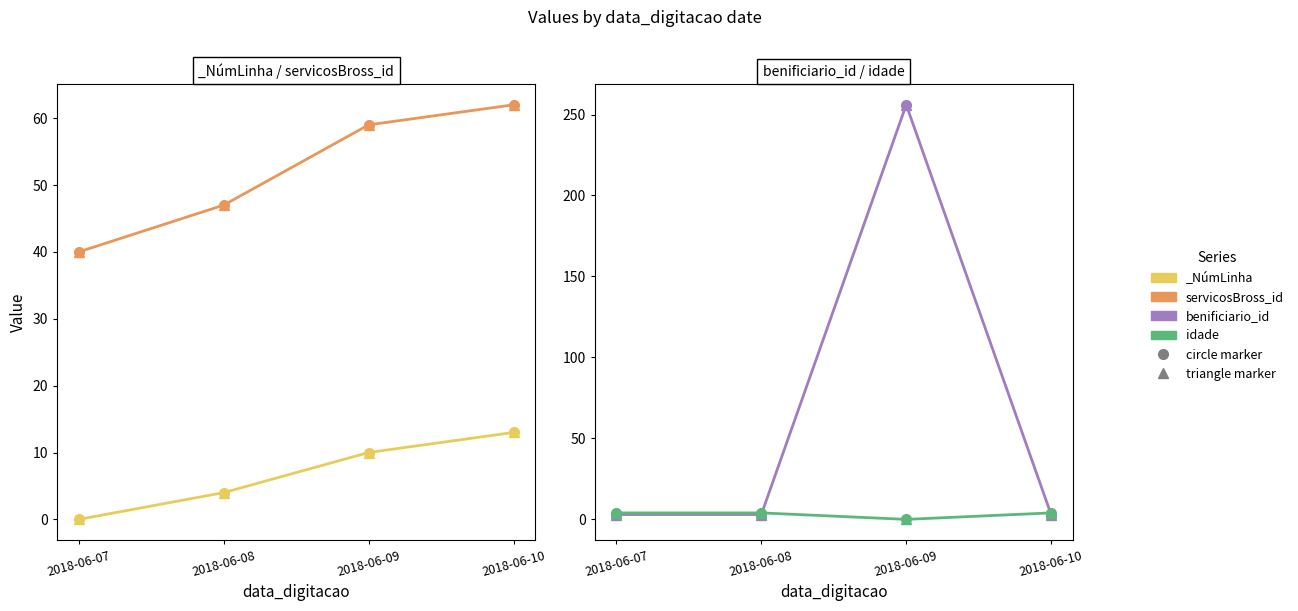

Where is servicosBross_id (tri) nearest to the value 51?

2018-06-08